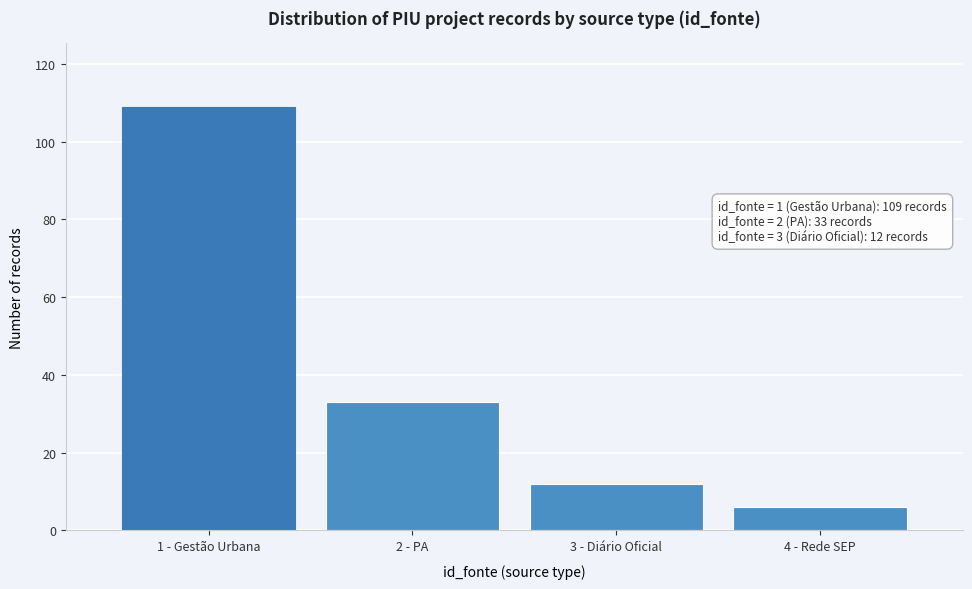

Reading left to right, what are all the values shown in this chart?

1 - Gestão Urbana=109	2 - PA=33	3 - Diário Oficial=12	4 - Rede SEP=6